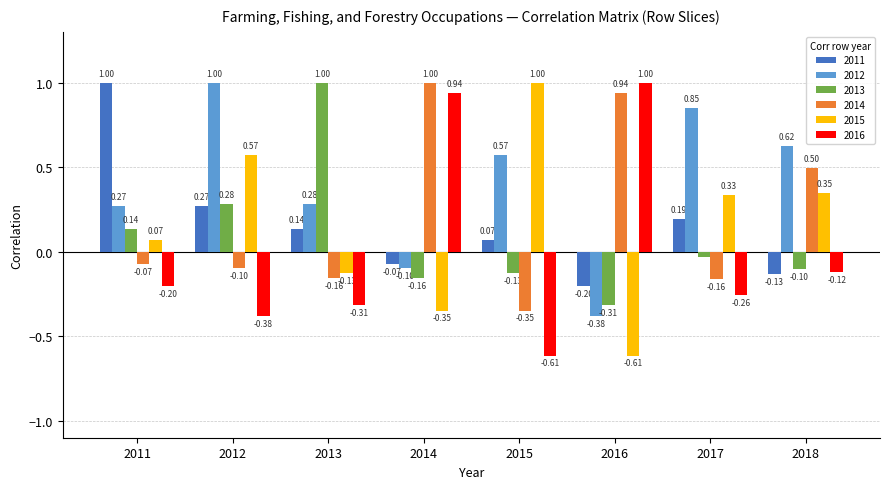

Which series changed the most between 2014 and 2018?

2016